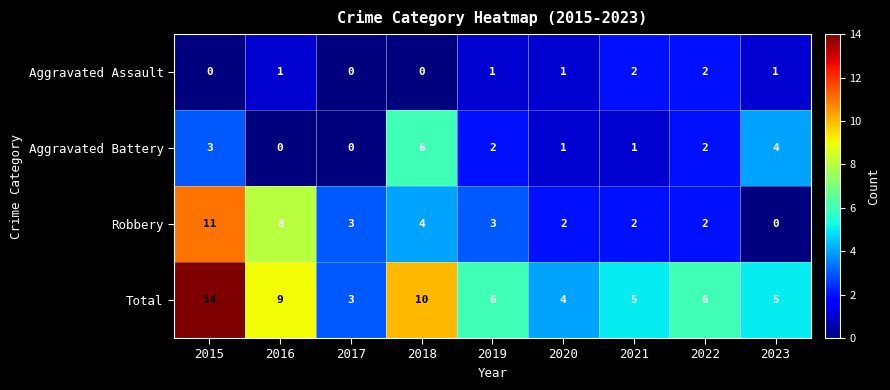

What is the difference between the highest and lowest values at 2018?

10